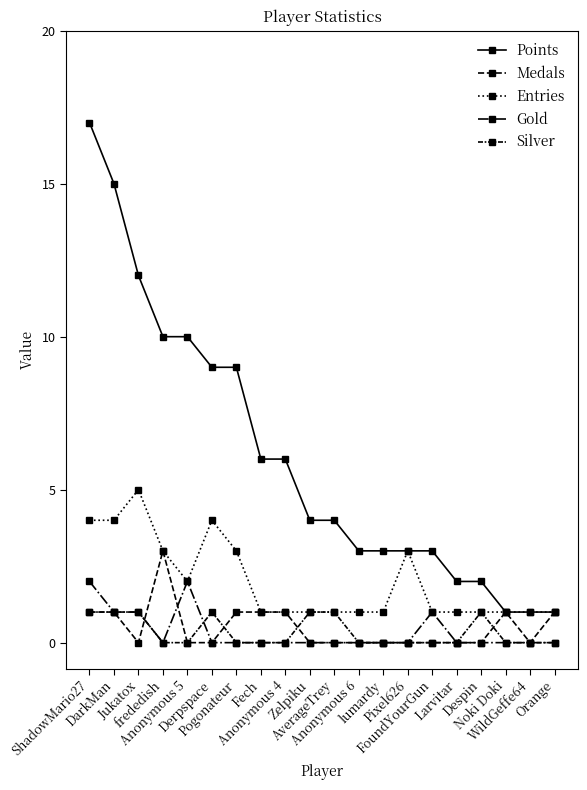

Which series changed the most between Pogonateur and AverageTrey?

Points